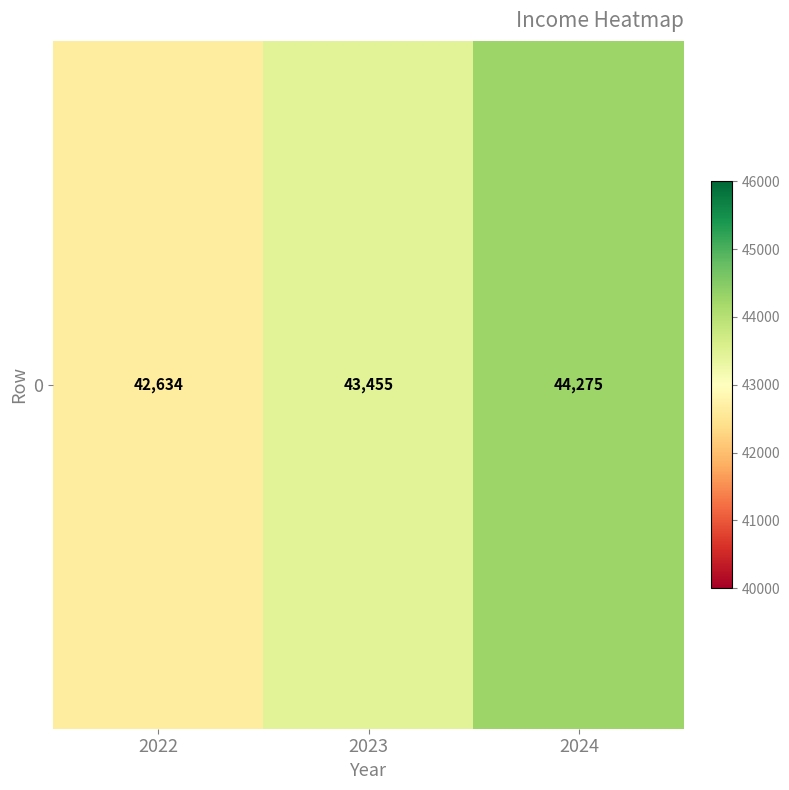

Count the number of values greater than 43454.

2